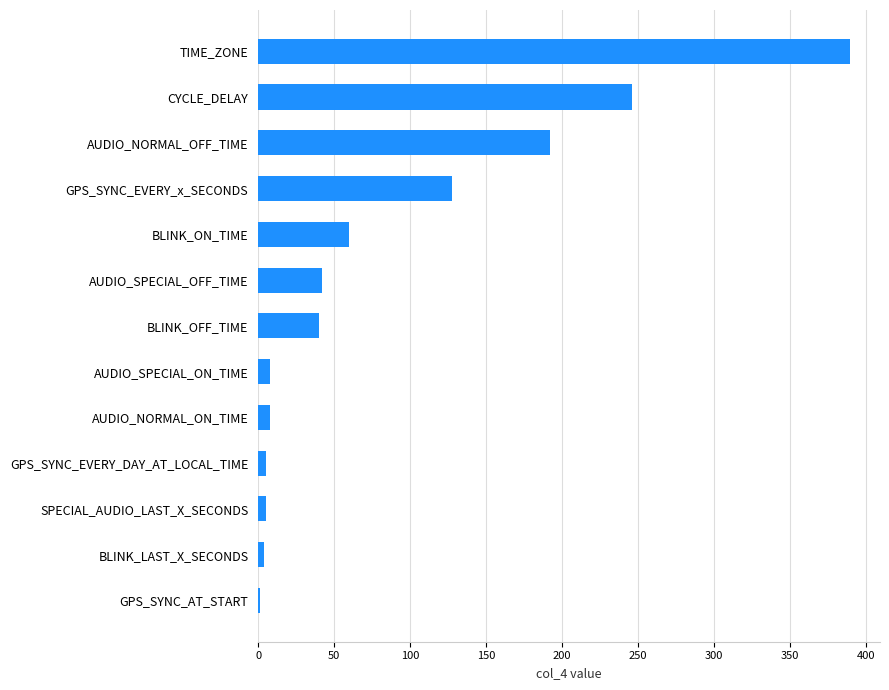

Is it true that the value at TIME_ZONE is 390?

True